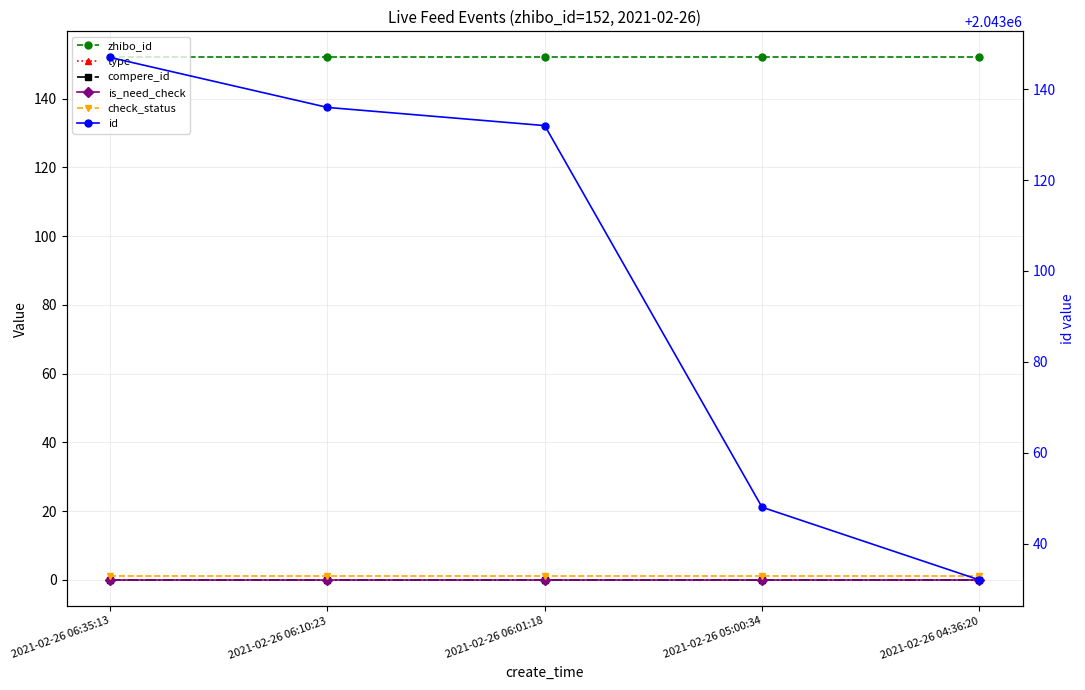

Reading right to left, what are all the values shown in this chart?

zhibo_id: 152	152	152	152	152
type: 0	0	0	0	0
compere_id: 0	0	0	0	0
is_need_check: 0	0	0	0	0
check_status: 1	1	1	1	1
id: 2043032	2043048	2043132	2043136	2043147